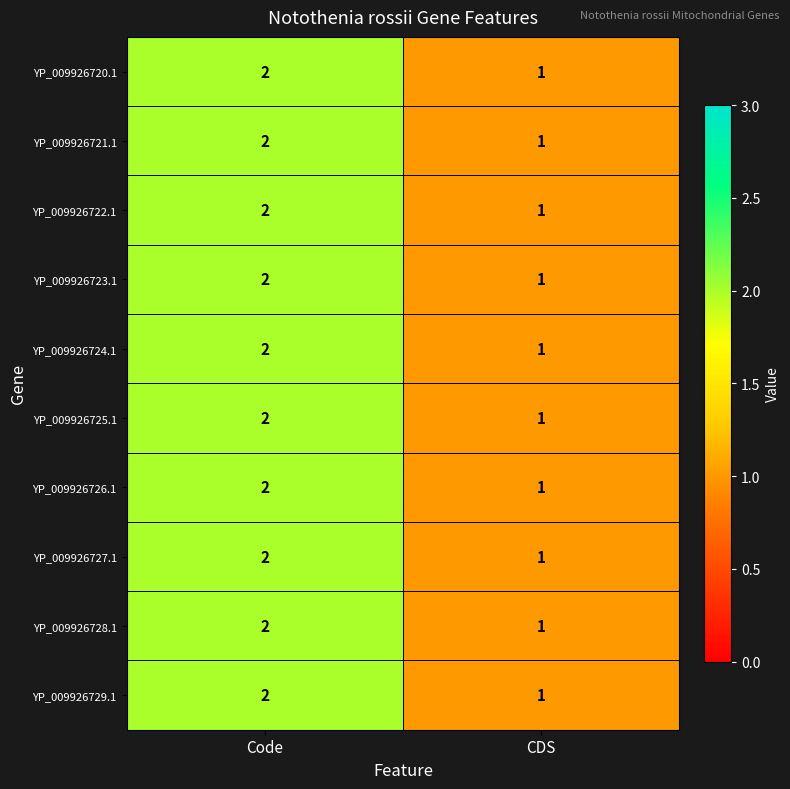

What is the total value across all series at Code?

20